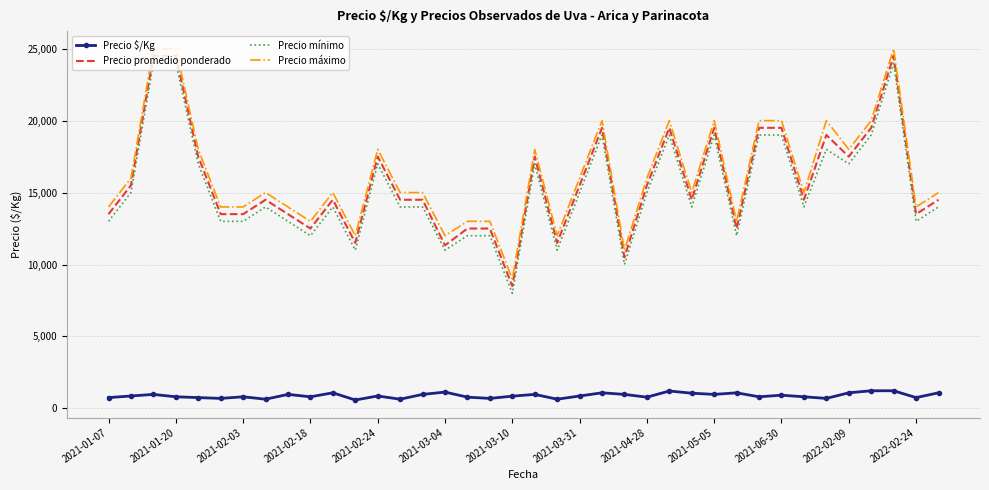

True or false: Precio máximo and Precio mínimo cross at least once.

False